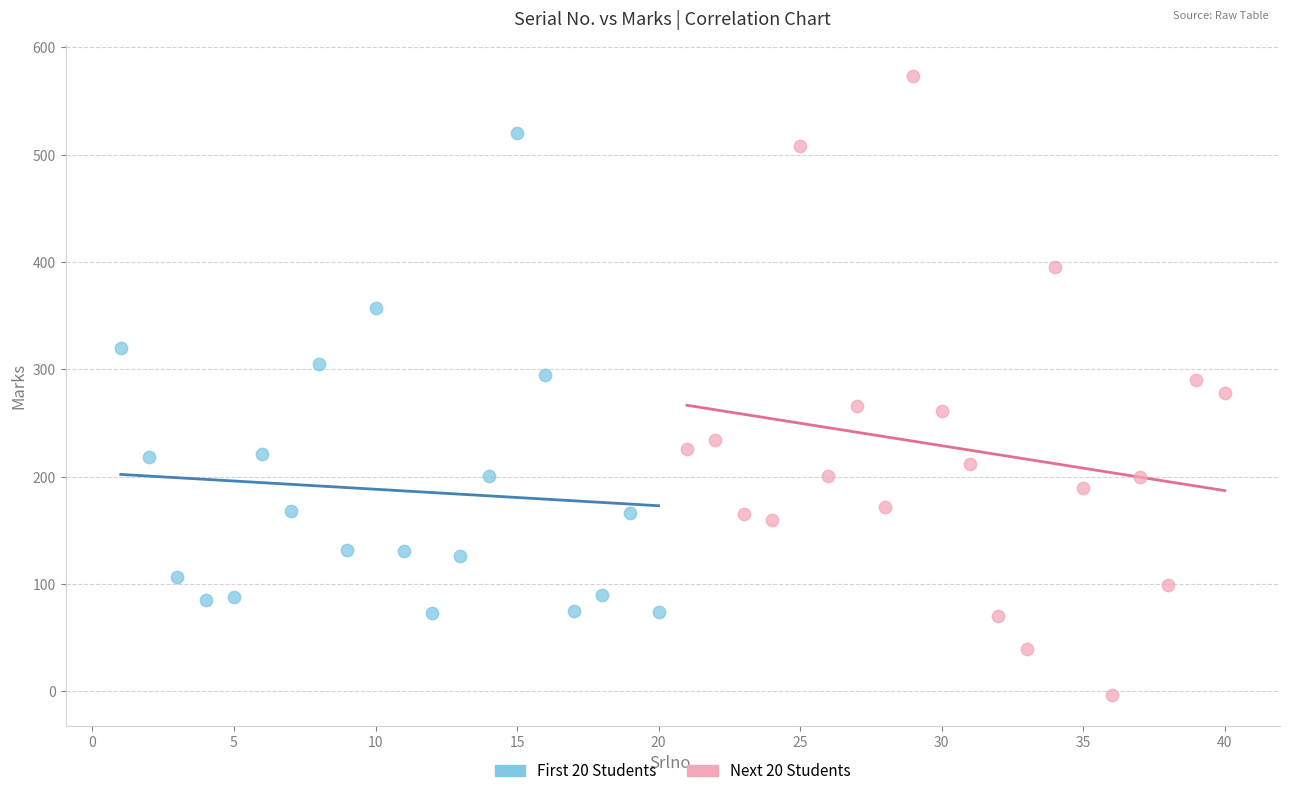

Which series reaches the minimum Y coordinate?

Next 20 Students